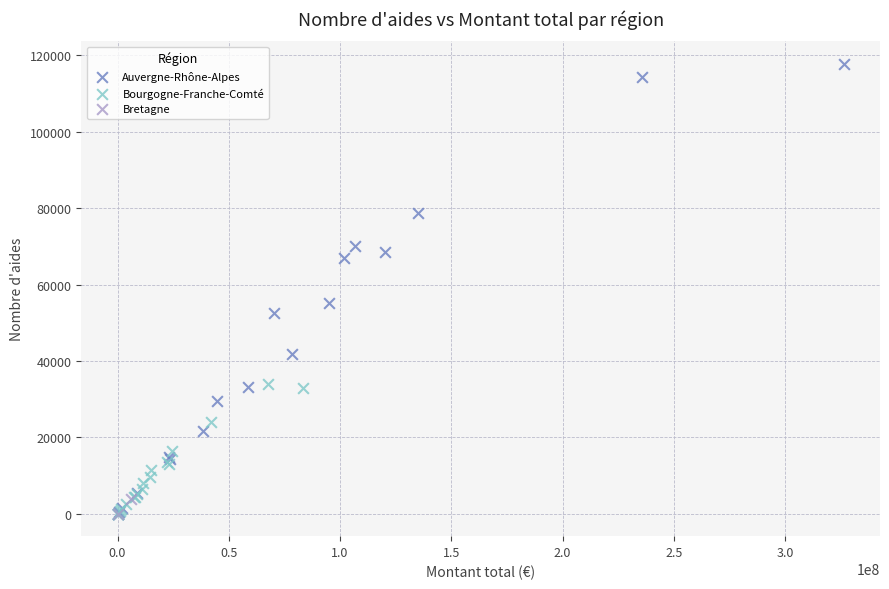

What are all the series names shown in the legend?

Auvergne-Rhône-Alpes, Bourgogne-Franche-Comté, Bretagne